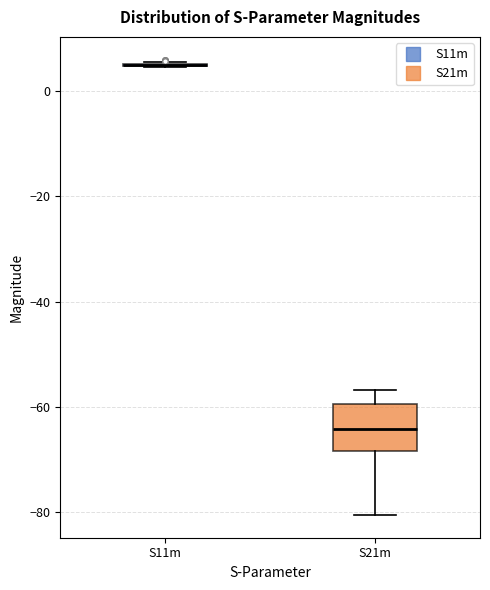

Comparing the boxes themselves (not the whiskers), which one is the tallest?

S21m